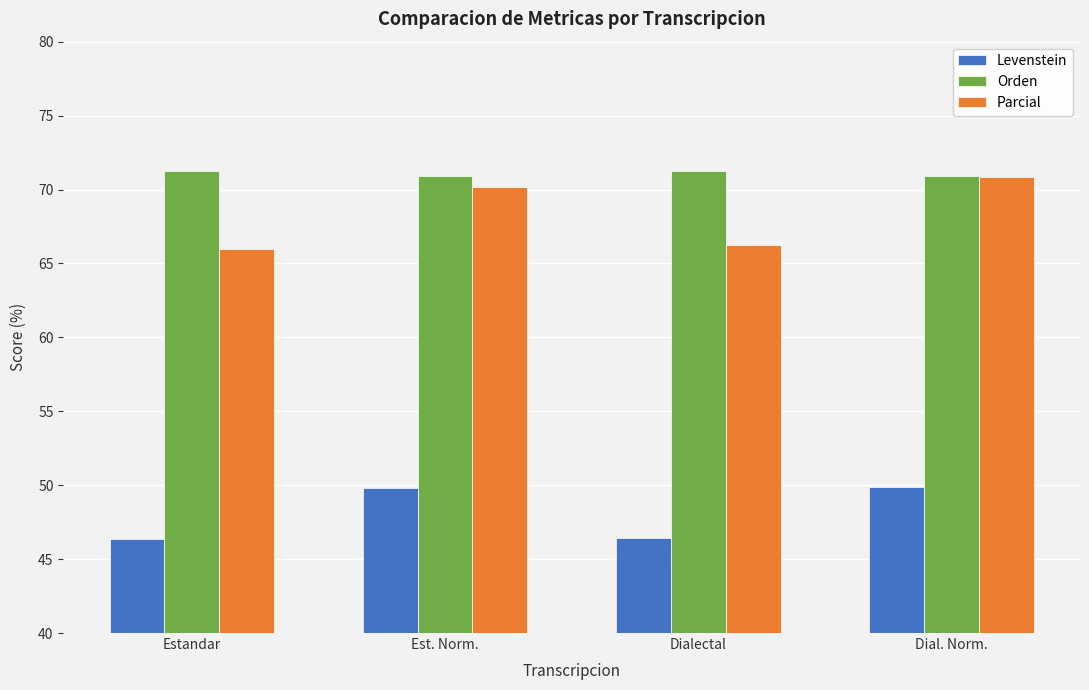

What is the minimum value shown in the chart?

46.4